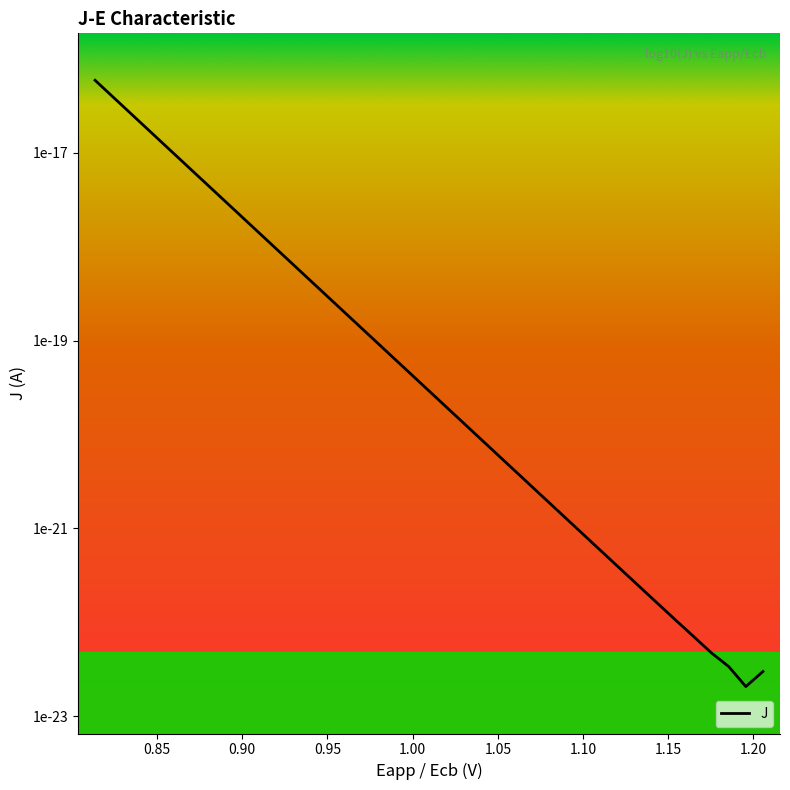

Reading left to right, transcribe all the data shown in this chart.

-16.2	-16.4	-16.6	-16.7	-16.9	-17.1	-17.2	-17.4	-17.6	-17.8	-17.9	-18.1	-18.3	-18.4	-18.6	-18.8	-18.9	-19.1	-19.3	-19.5	-19.6	-19.8	-20.0	-20.1	-20.3	-20.5	-20.6	-20.8	-21.0	-21.1	-21.3	-21.5	-21.7	-21.8	-22.0	-22.2	-22.3	-22.5	-22.7	-22.5